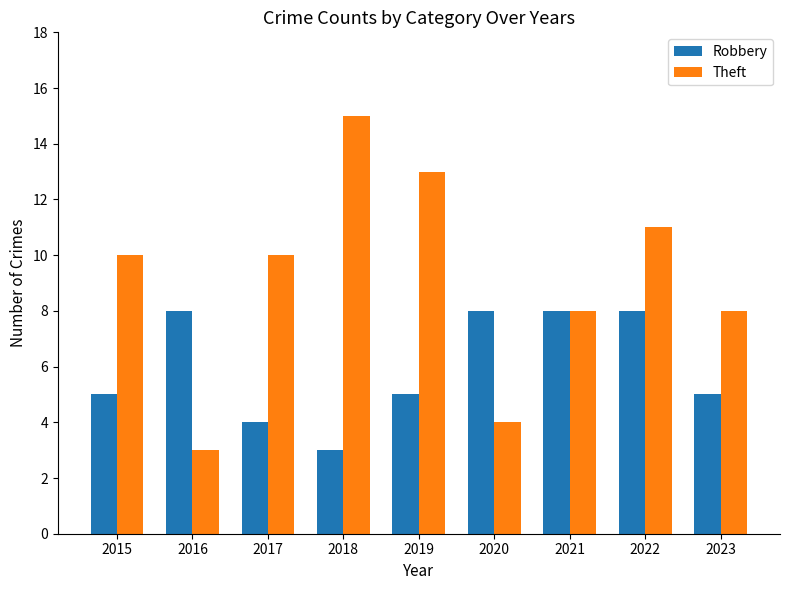

The value of Robbery at 2023 is 5. True or false?

True